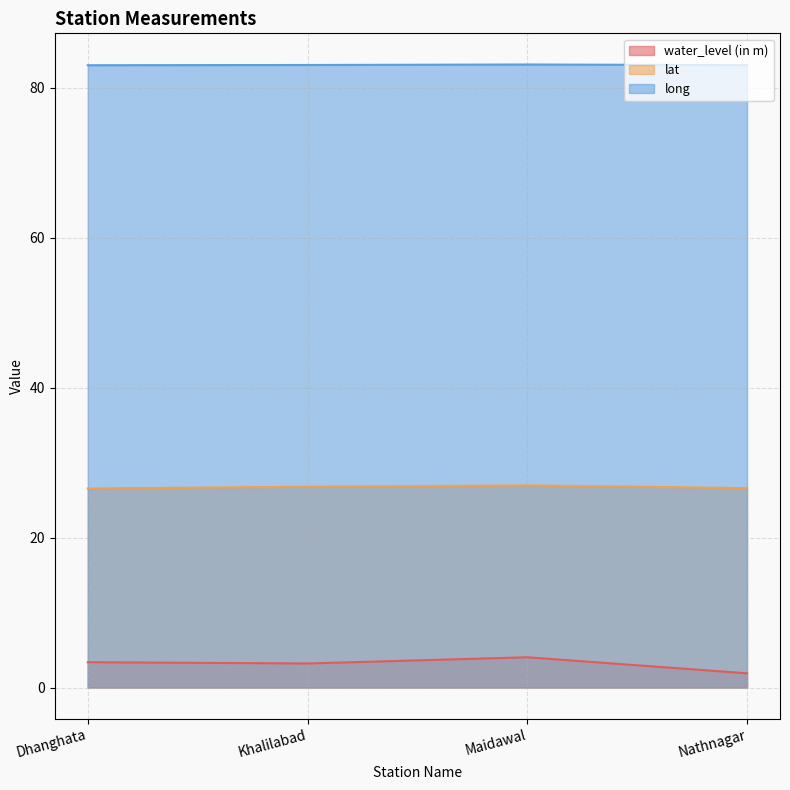

Where is the first local maximum for long?

Maidawal